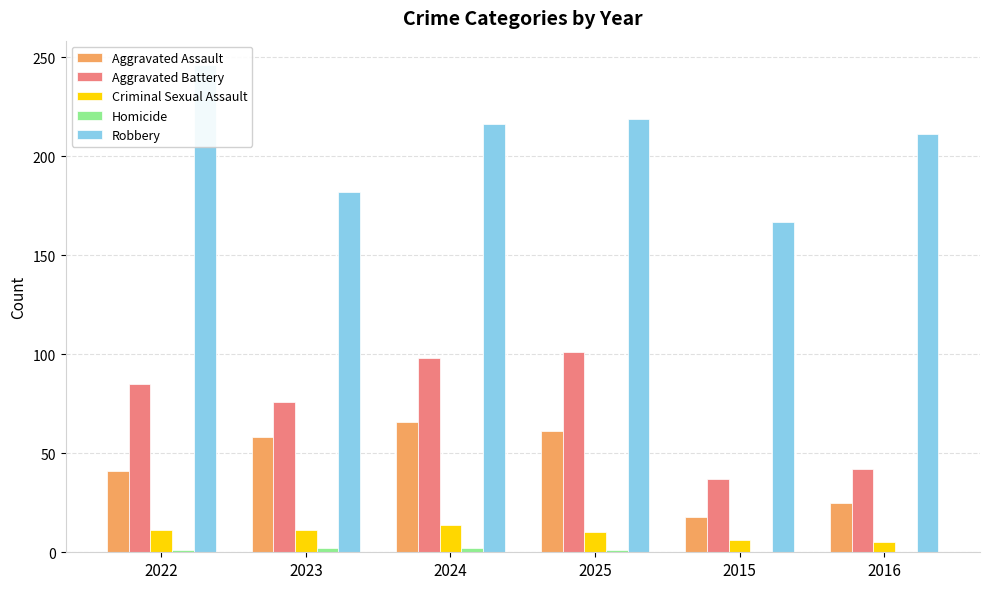

How many categories are shown in the chart?

6